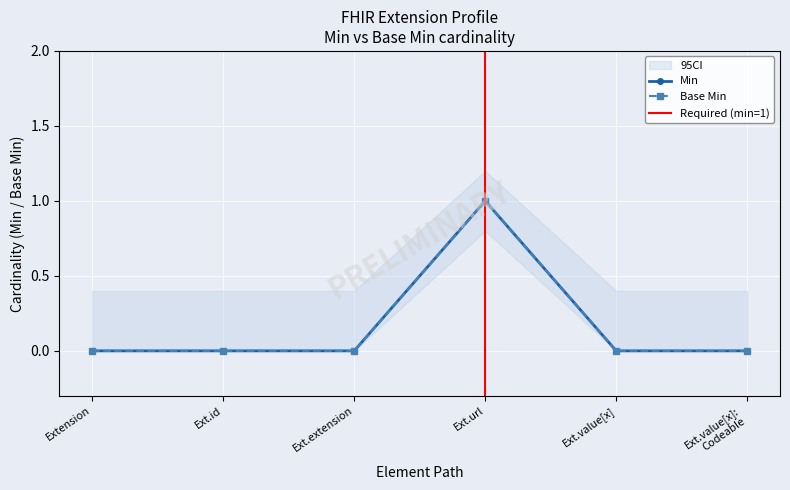

True or false: Min and Base Min cross at least once.

False